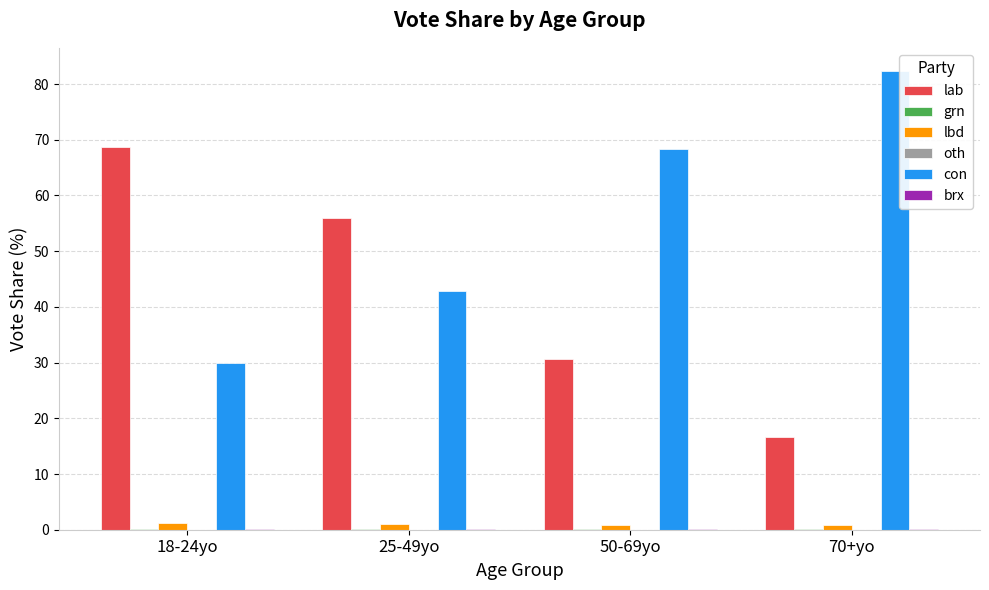

Which label corresponds to the largest value in the chart?

70+yo